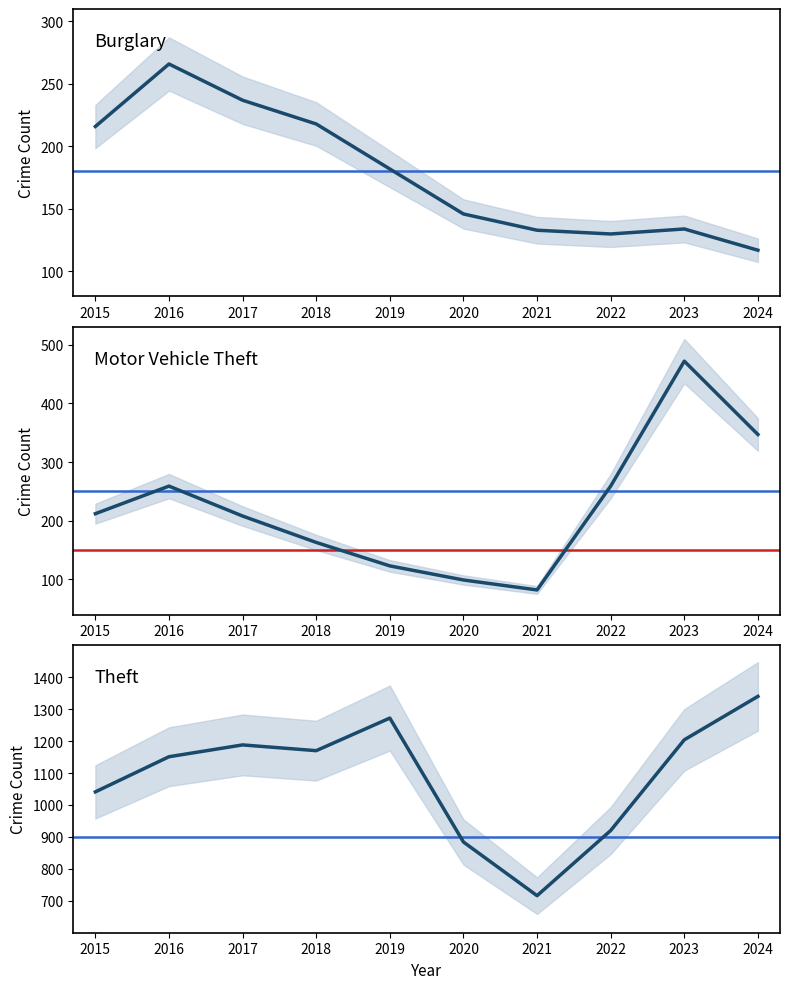

How many categories are shown in the chart?

10